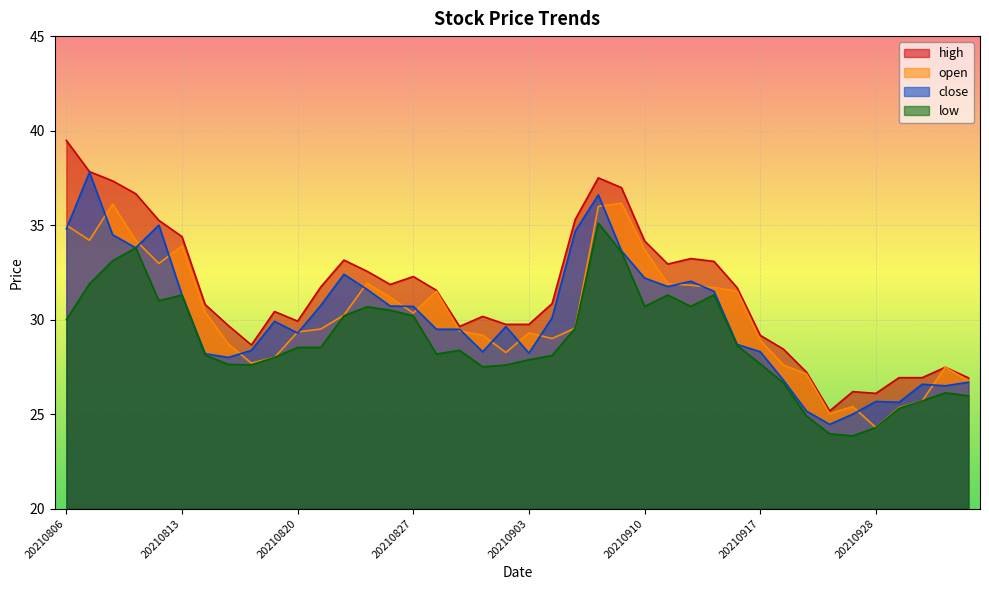

List the series in order of their peak value, highest first.

high, close, open, low